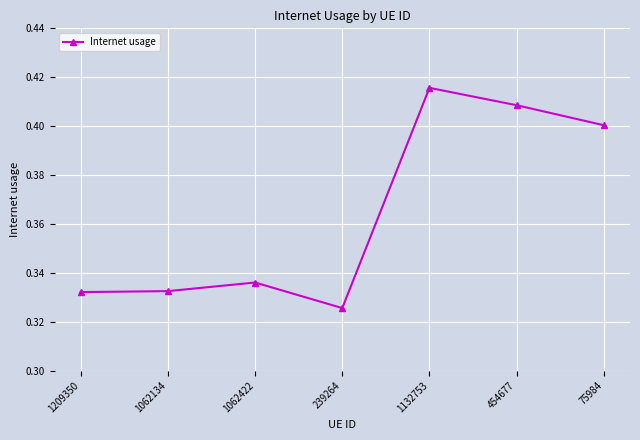

How many values are between 0 and 1?

7